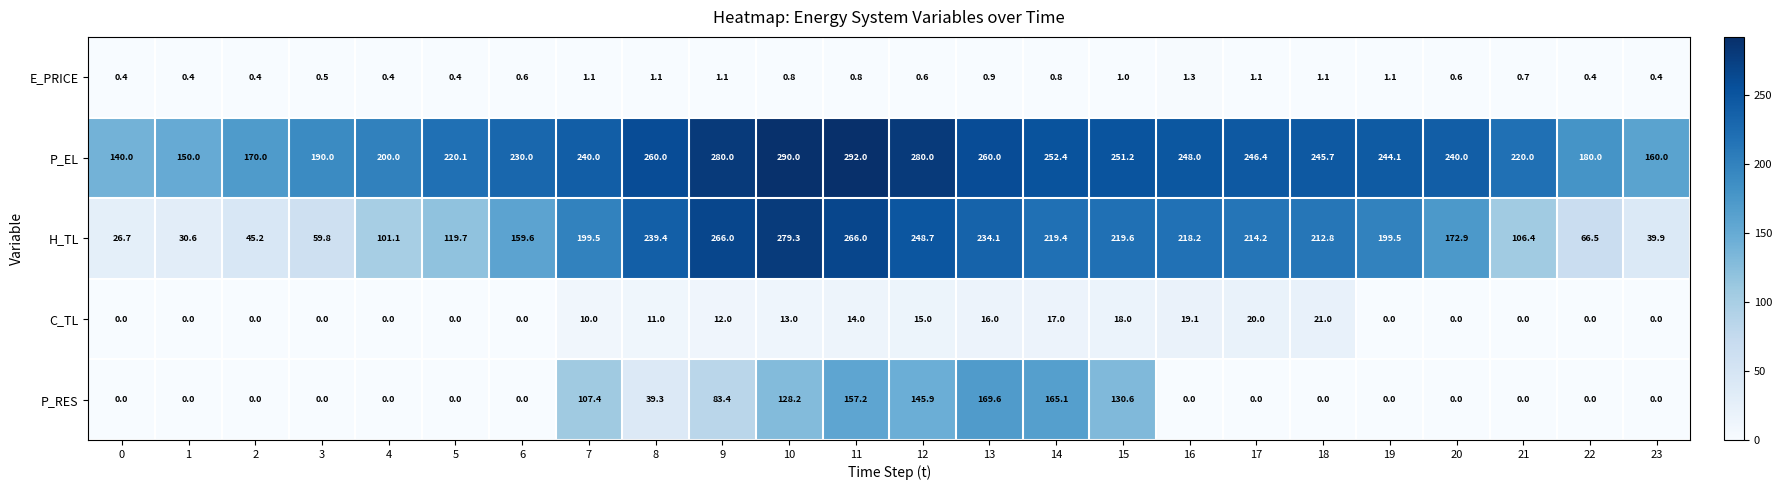

At which label is H_TL closest to 153?

6